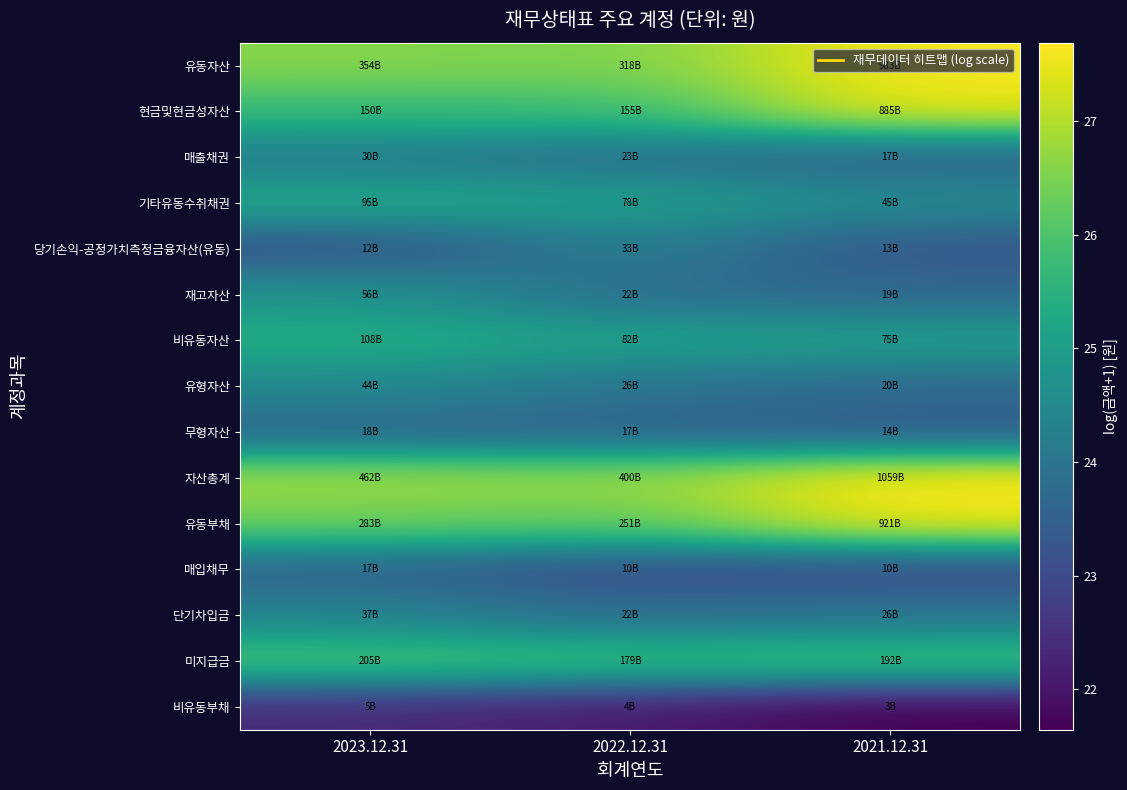

At 2023.12.31, list the series in order from smallest to largest.

비유동부채, 당기손익-공정가치측정금융자산(유동), 매입채무, 무형자산, 매출채권, 단기차입금, 유형자산, 재고자산, 기타유동수취채권, 비유동자산, 현금및현금성자산, 미지급금, 유동부채, 유동자산, 자산총계